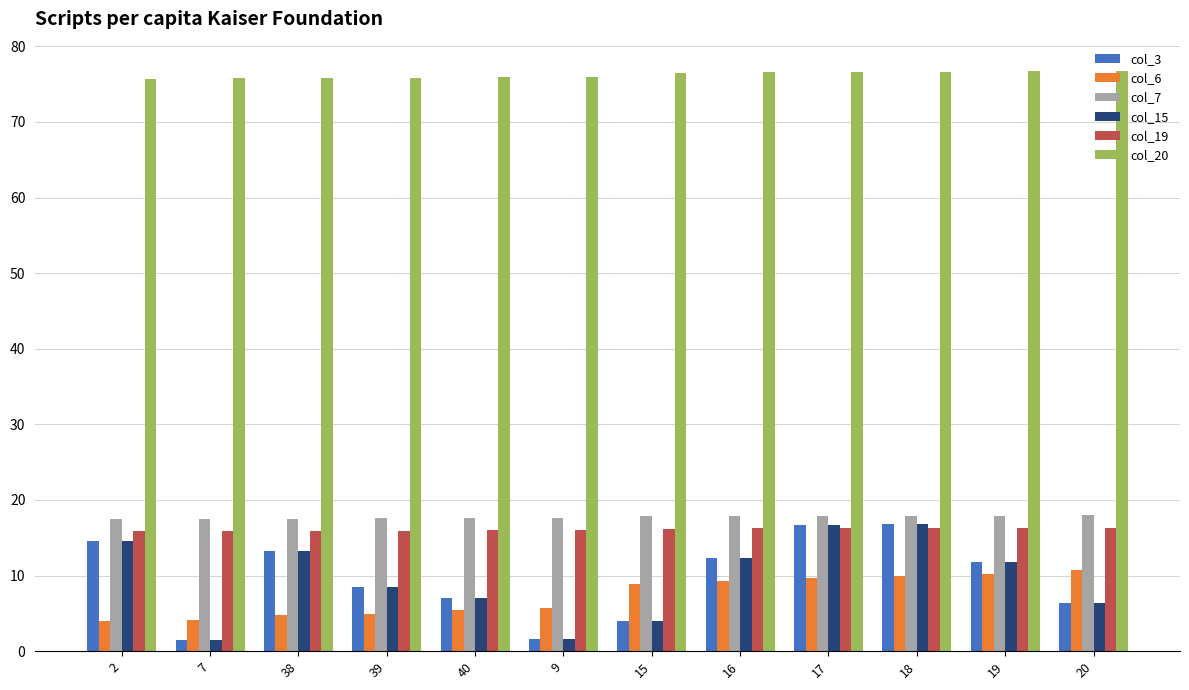

What is the difference between the maximum and minimum values in the col_15 series?

15.4